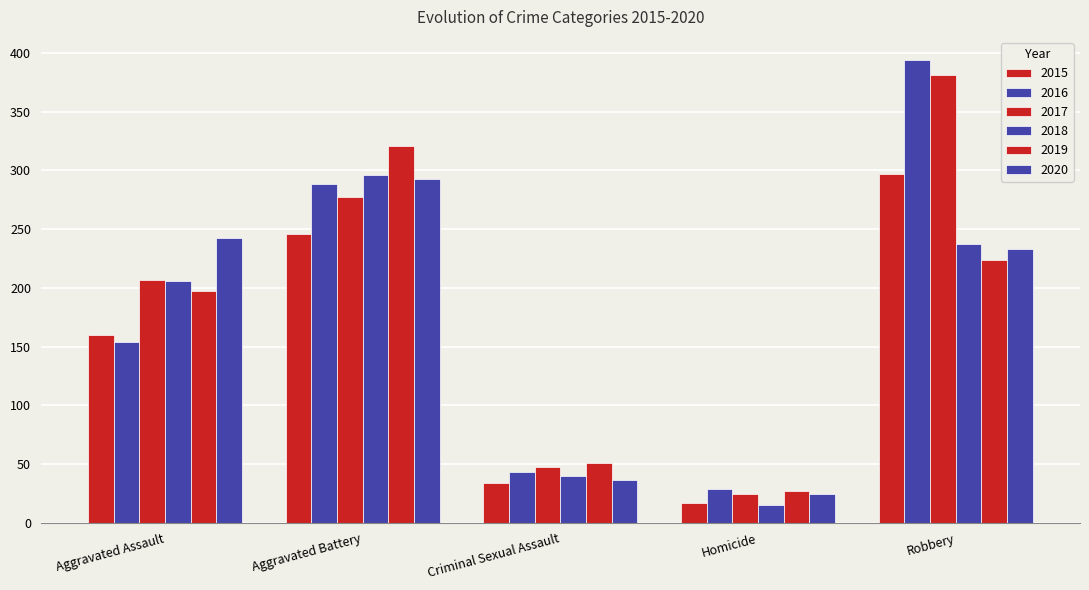

Count the number of data series in this chart.

6